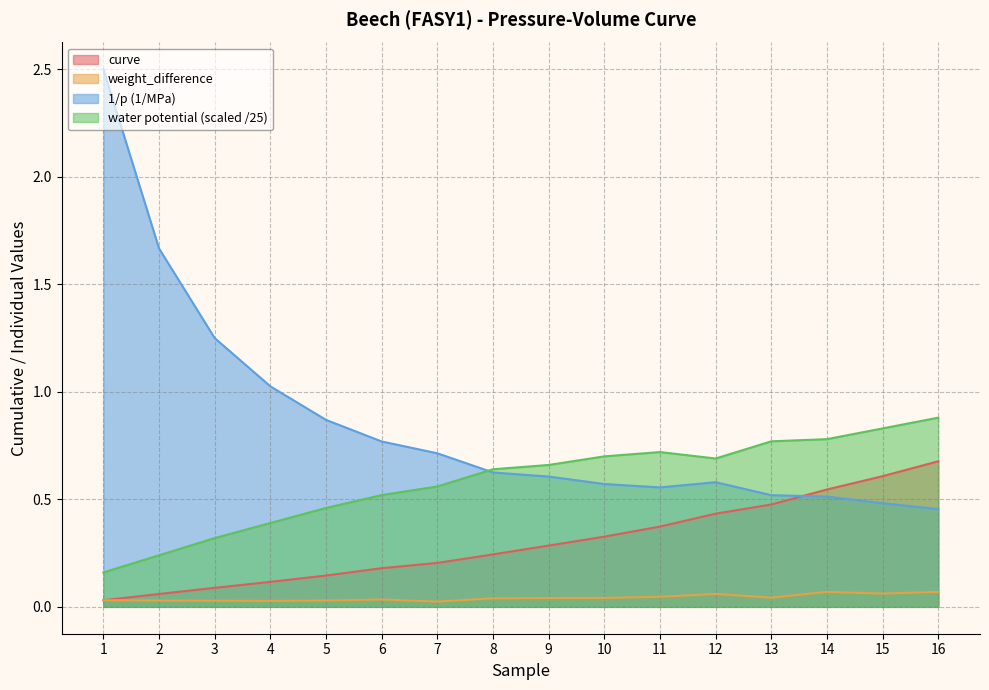

Reading right to left, what are all the values shown in this chart?

curve: 16=0.7	15=0.6	14=0.5	13=0.5	12=0.4	11=0.4	10=0.3	9=0.3	8=0.2	7=0.2	6=0.2	5=0.1	4=0.1	3=0.1	2=0.1	1=0.0
weight_difference: 16=0.1	15=0.1	14=0.1	13=0.0	12=0.1	11=0.0	10=0.0	9=0.0	8=0.0	7=0.0	6=0.0	5=0.0	4=0.0	3=0.0	2=0.0	1=0.0
1_over_p: 16=0.5	15=0.5	14=0.5	13=0.5	12=0.6	11=0.6	10=0.6	9=0.6	8=0.6	7=0.7	6=0.8	5=0.9	4=1.0	3=1.2	2=1.7	1=2.5